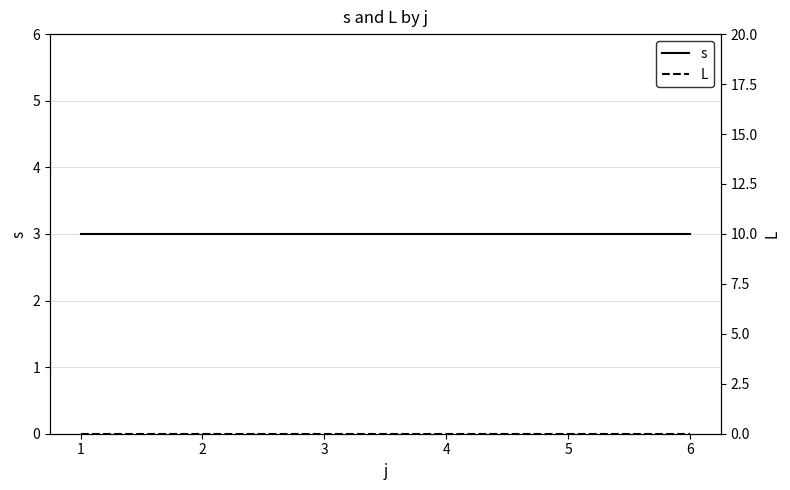

Which category has the highest value in the L series?

1